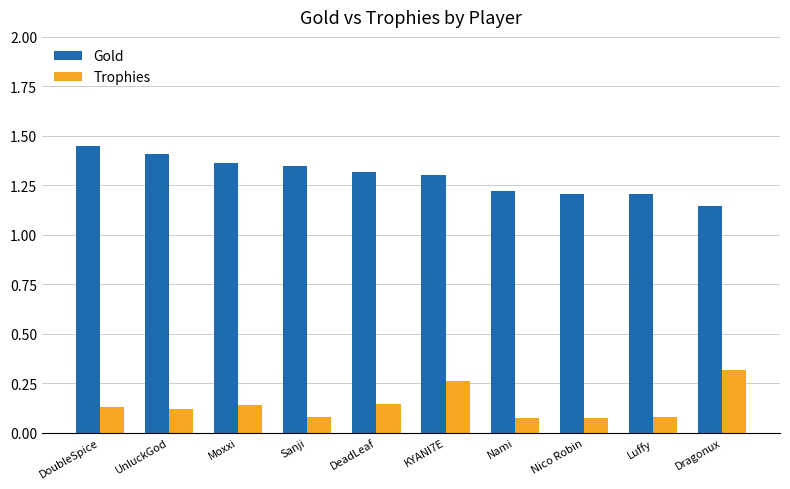

List the series in order of their peak value, lowest first.

Trophies, Gold